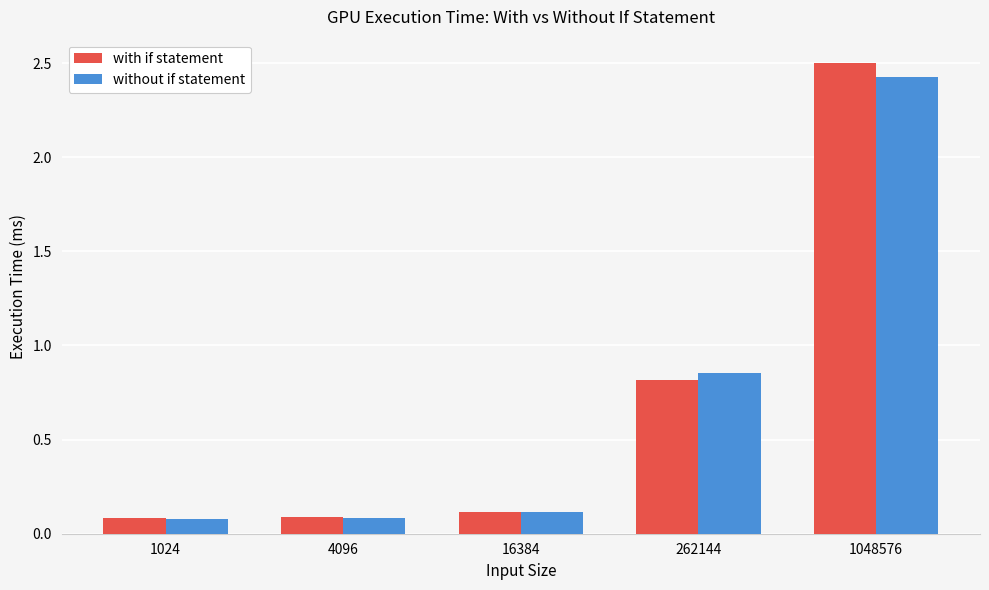

What is the difference between the second highest and minimum values in the with if statement series?

0.7